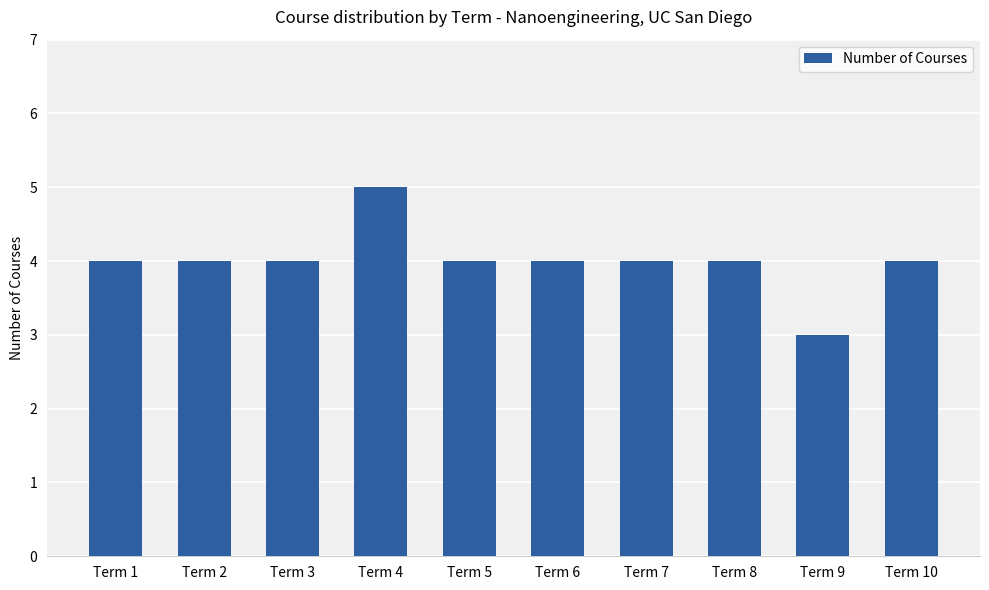

What is the ratio of the value at Term 4 to the value at Term 9?

1.7